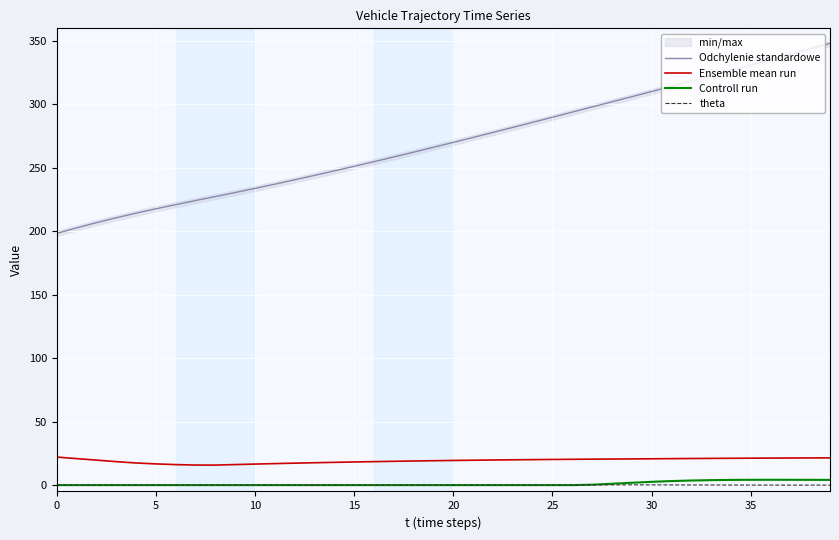

What is the highest value of the Ensemble mean run series?

22.1